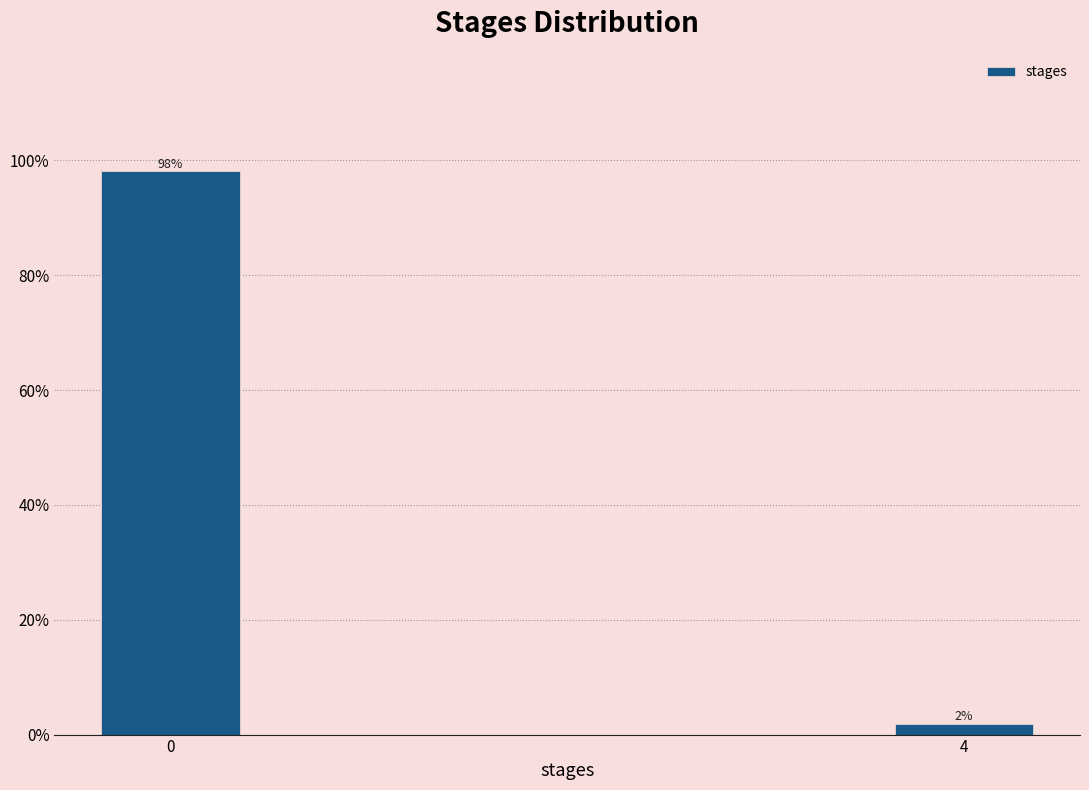

What is the approximate value at 0?

98.1